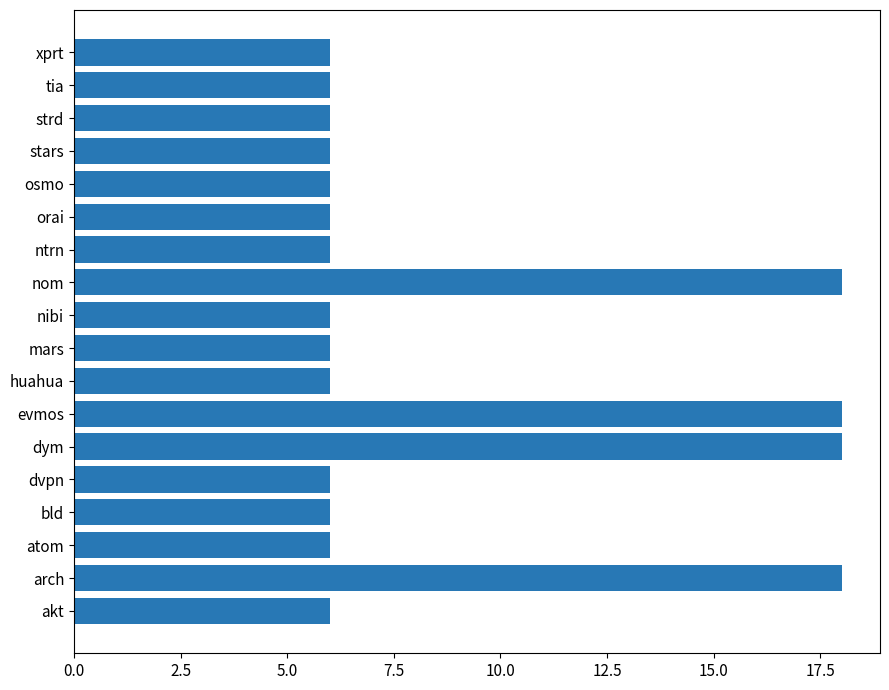

The value at huahua is 6. True or false?

True